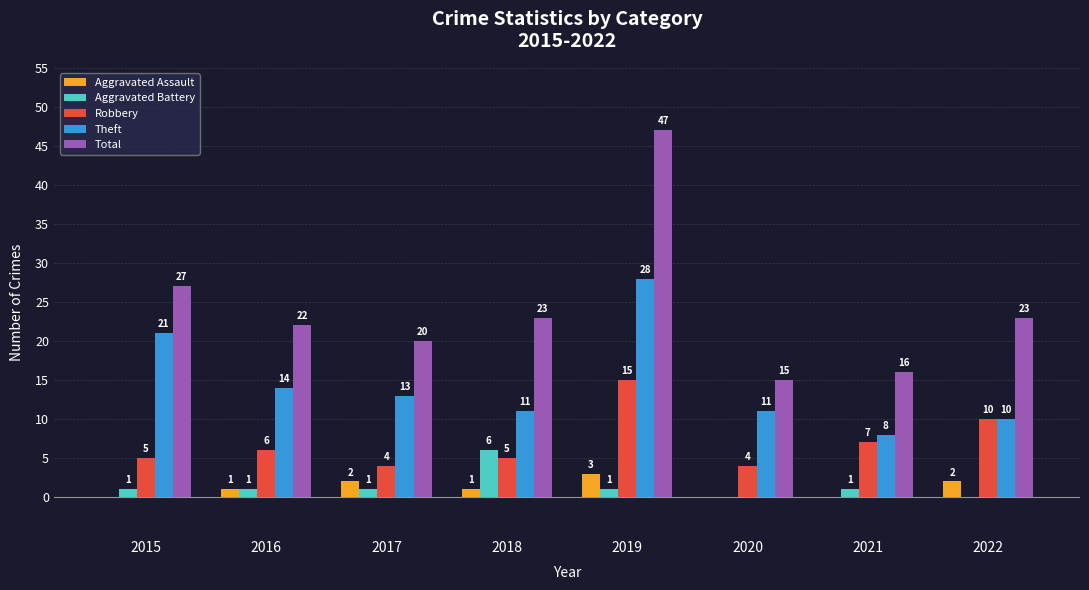

Where is Total nearest to the value 31?

2015